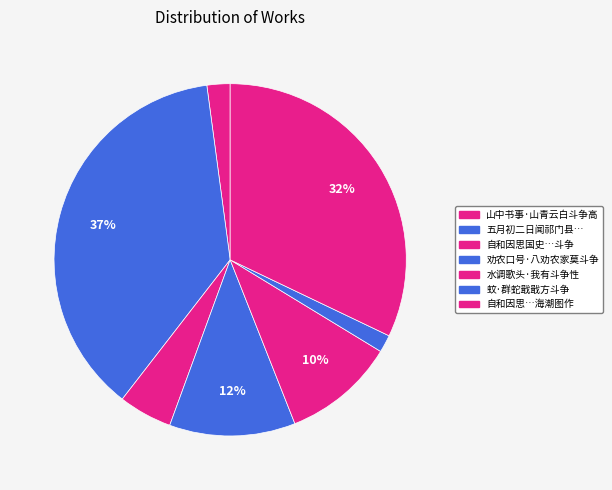

How many slices are in this pie chart?

7